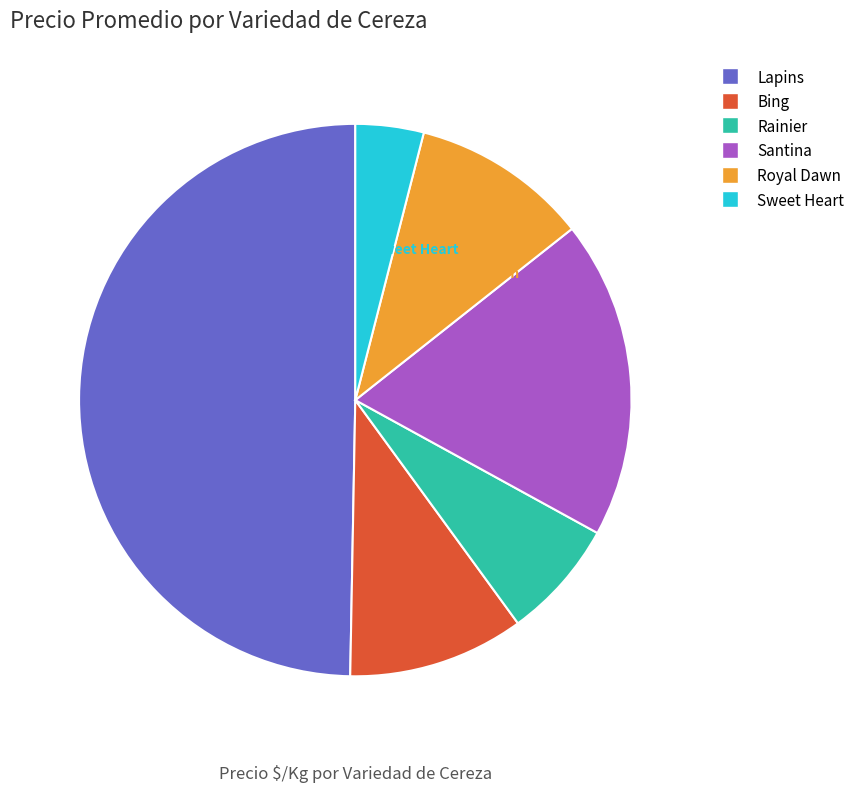

Which category has the smallest portion of the pie?

Sweet Heart